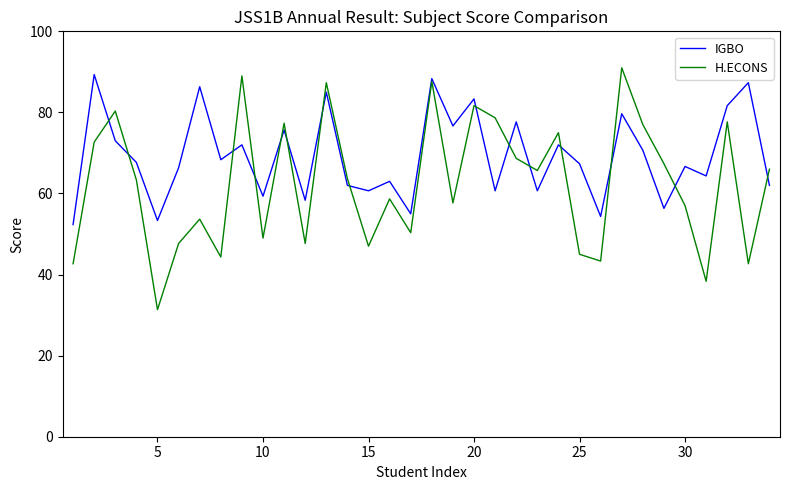

What is the difference between the maximum and minimum values in the IGBO series?

37.0